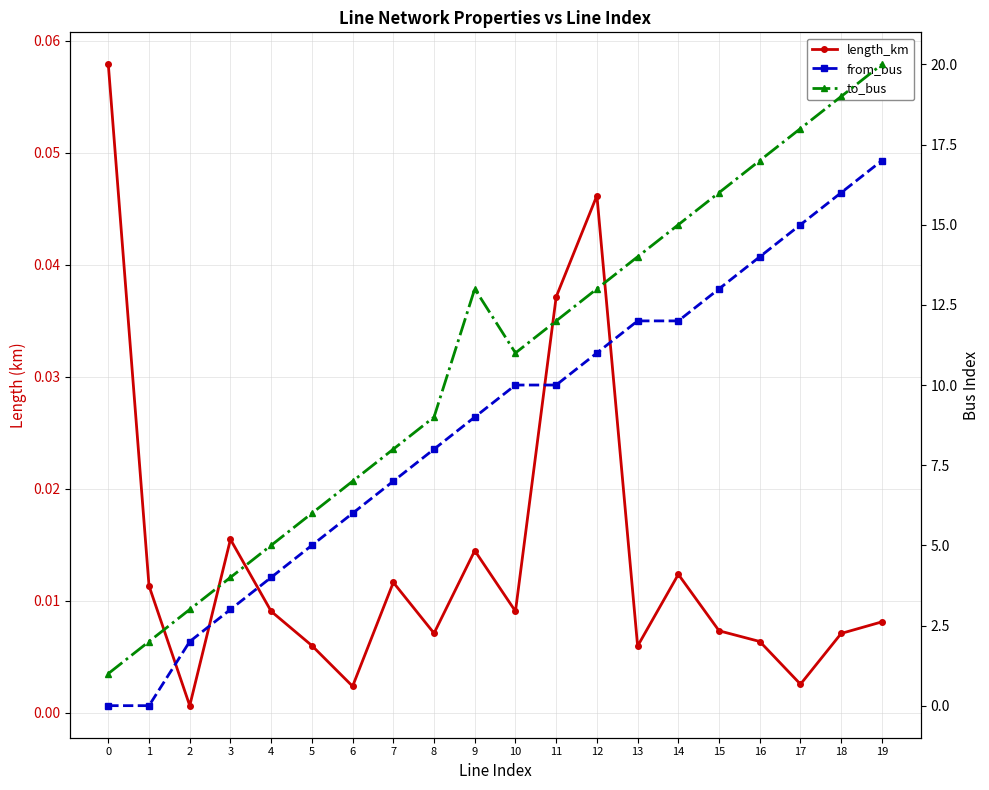

Between which two adjacent categories do length_km and from_bus first intersect?

1 and 2